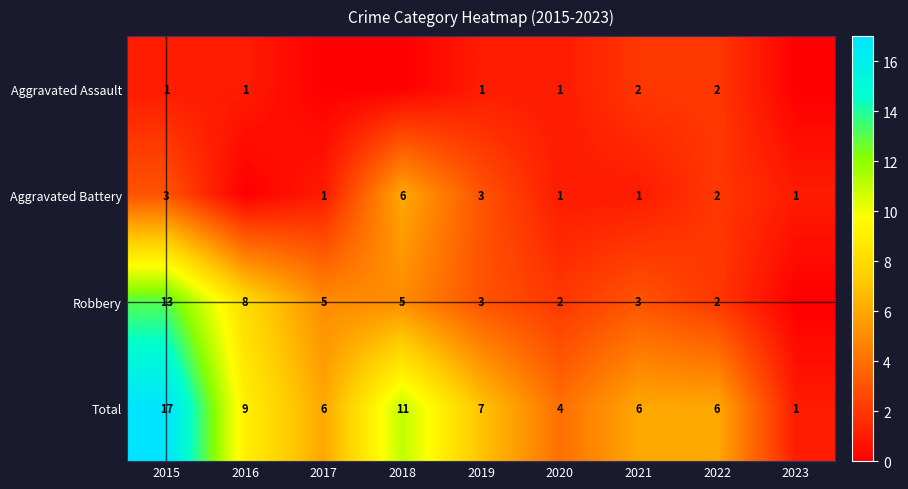

What is the approximate value of Total at 2019?

7